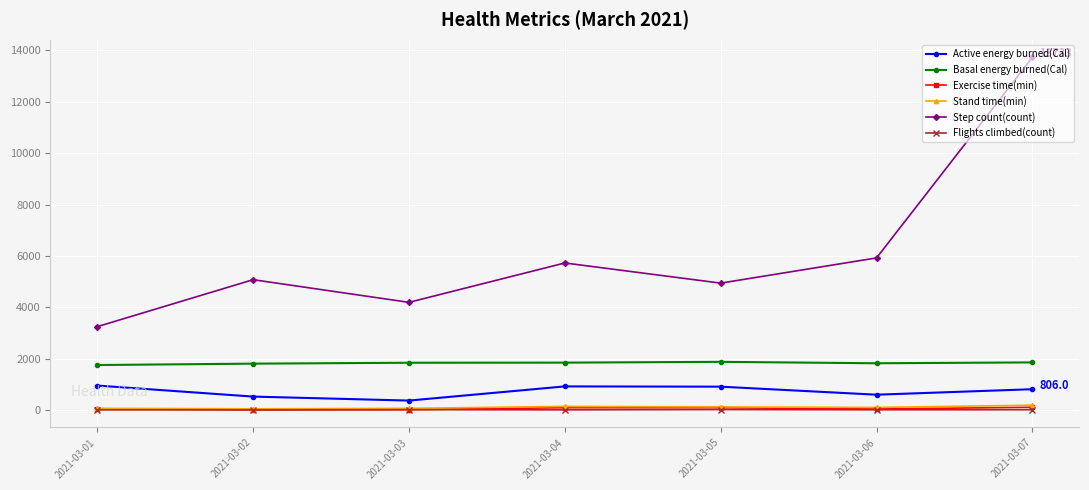

True or false: Active energy burned(Cal) and Basal energy burned(Cal) cross at least once.

False